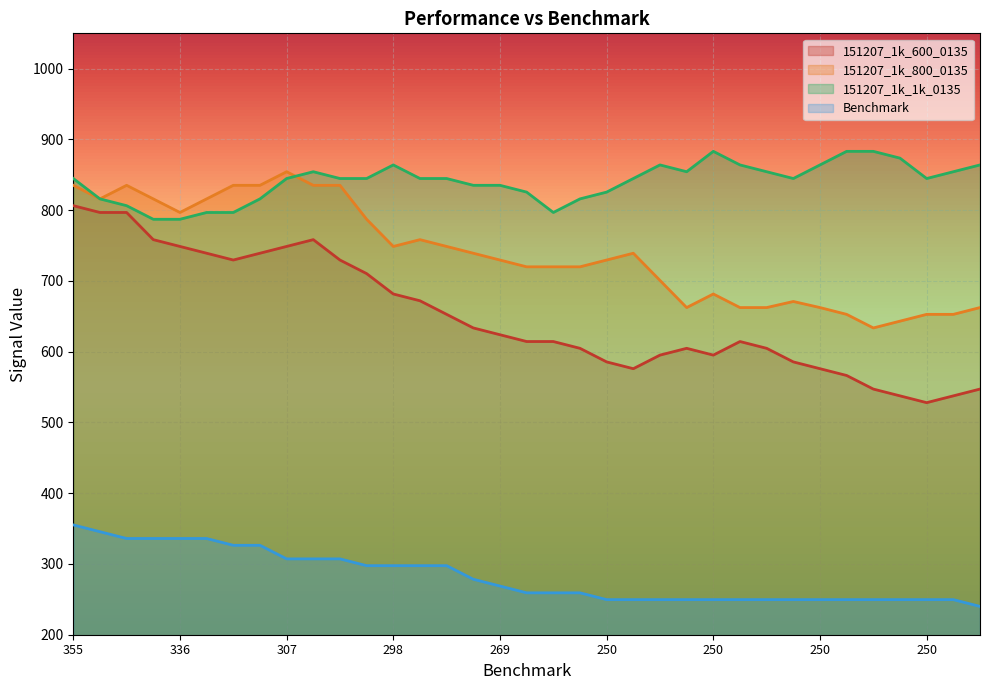

How many lines are shown in the chart?

4